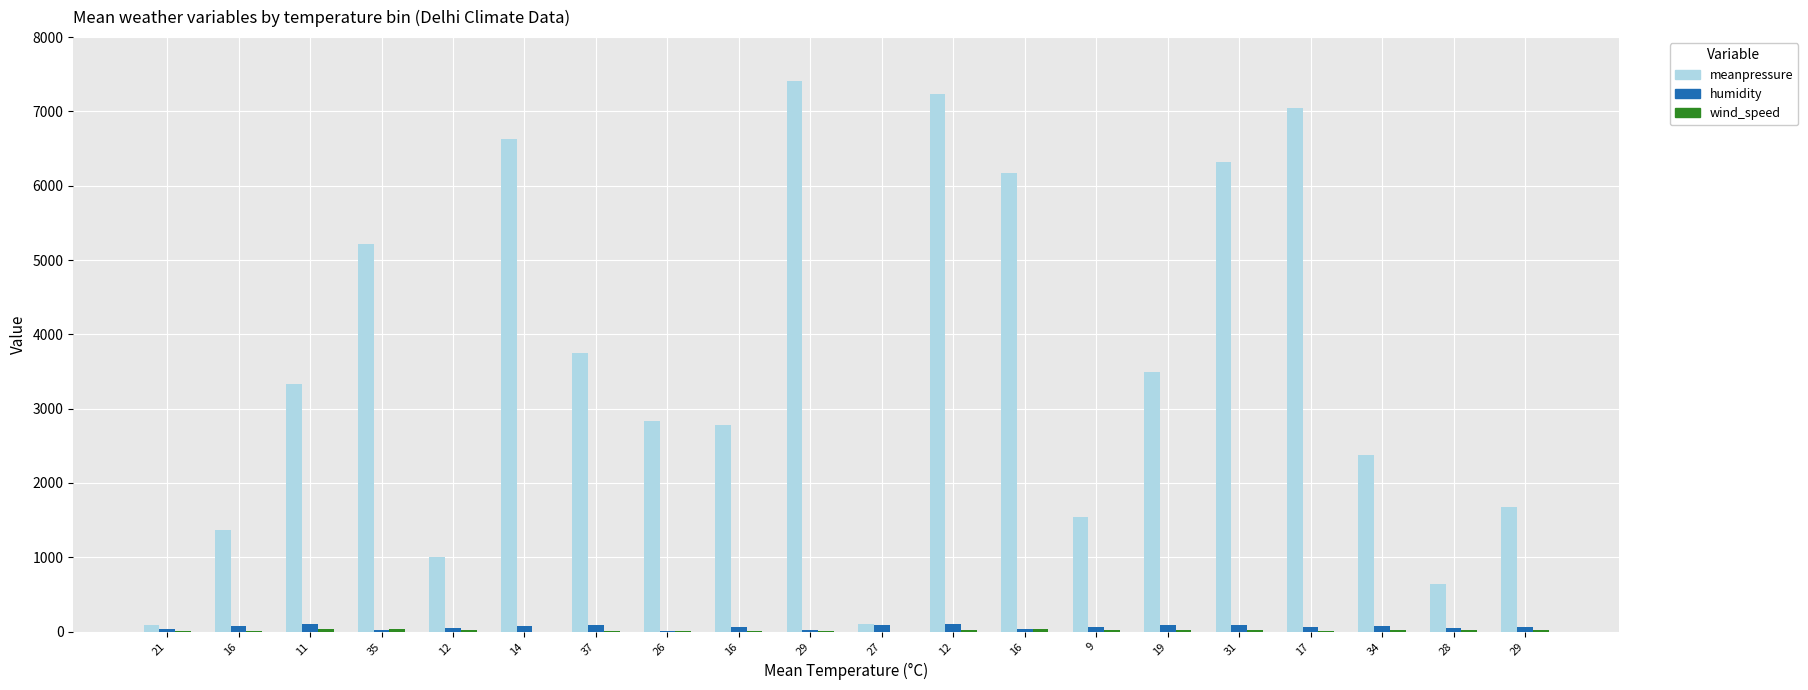

The value of wind_speed at 9 is 19. True or false?

True